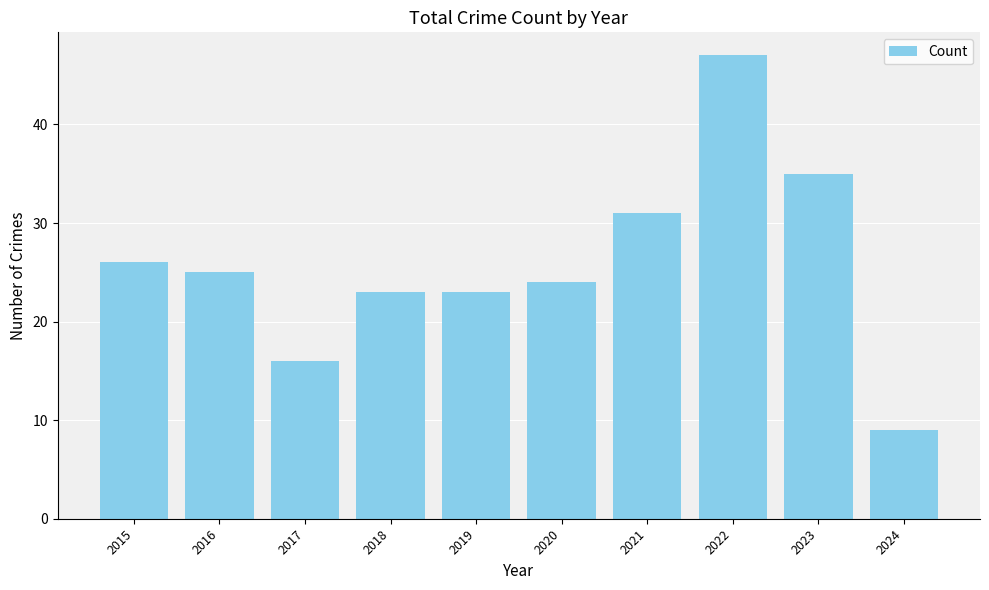

Reading right to left, transcribe all the data shown in this chart.

2024=9	2023=35	2022=47	2021=31	2020=24	2019=23	2018=23	2017=16	2016=25	2015=26